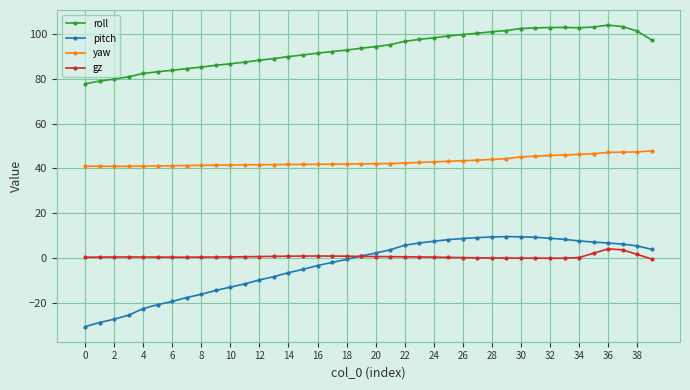

True or false: roll has more than 0 interior local peaks.

True